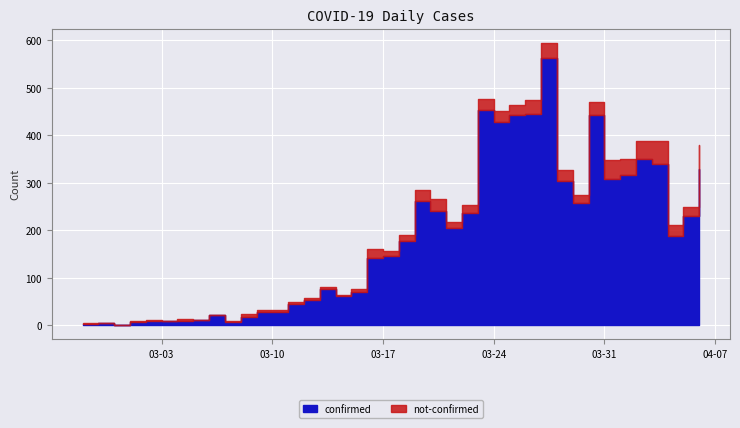

Which series has the largest total across all categories?

confirmed